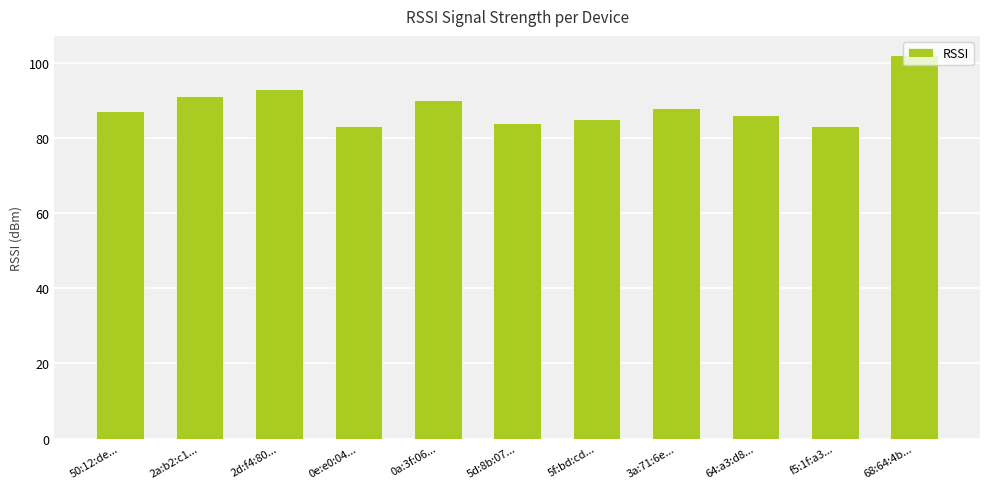

What is the sum of the values at 5f:bd:cd... and 50:12:de...?

172